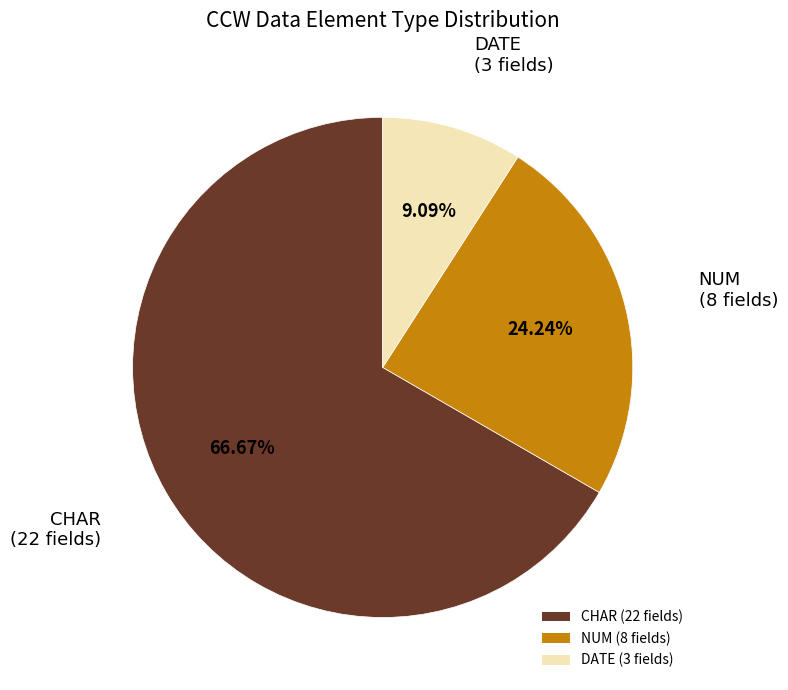

How many segments does this pie chart have?

3